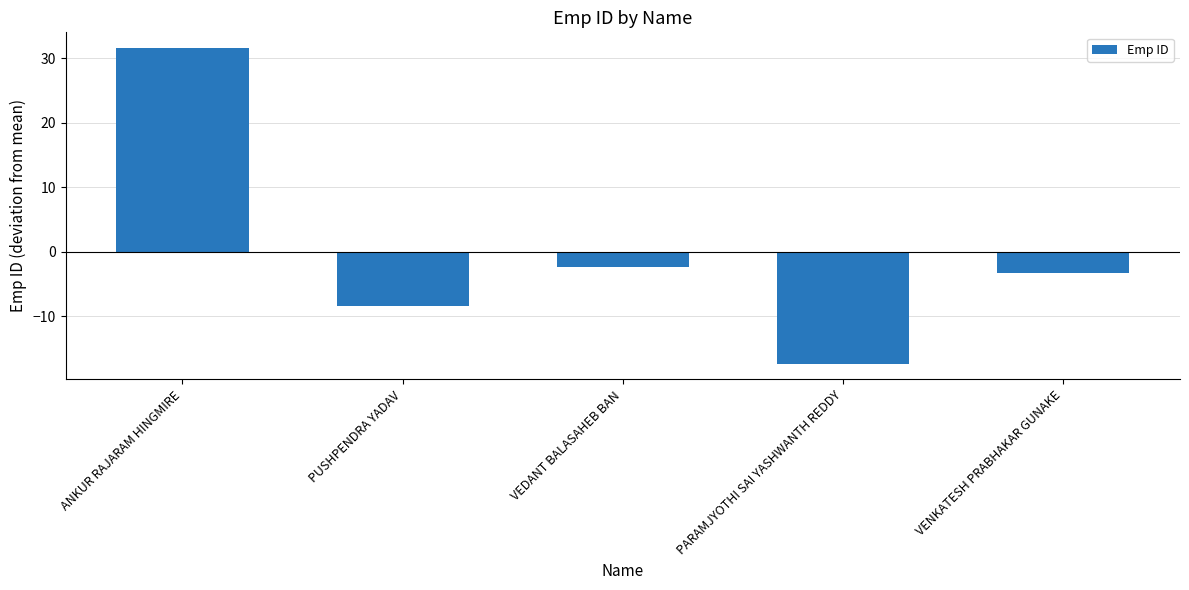

What is the difference between the maximum and minimum values?

49.0